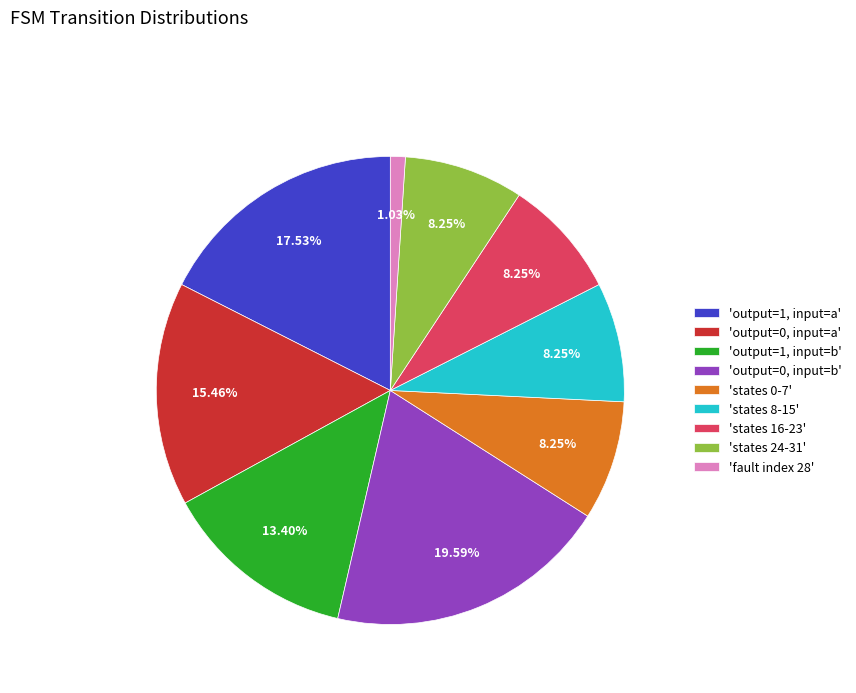

What is the ratio of the value at 'states 16-23' to the value at 'output=1, input=a'?

0.5